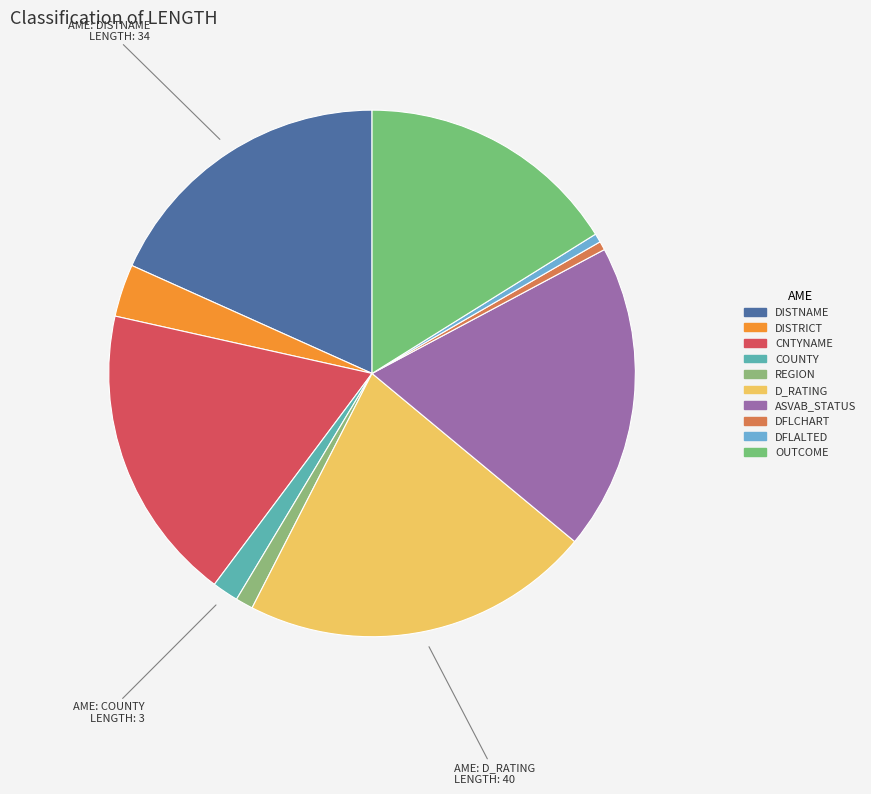

Rank the categories by value from lowest to highest.

DFLCHART, DFLALTED, REGION, COUNTY, DISTRICT, OUTCOME, DISTNAME, CNTYNAME, ASVAB_STATUS, D_RATING